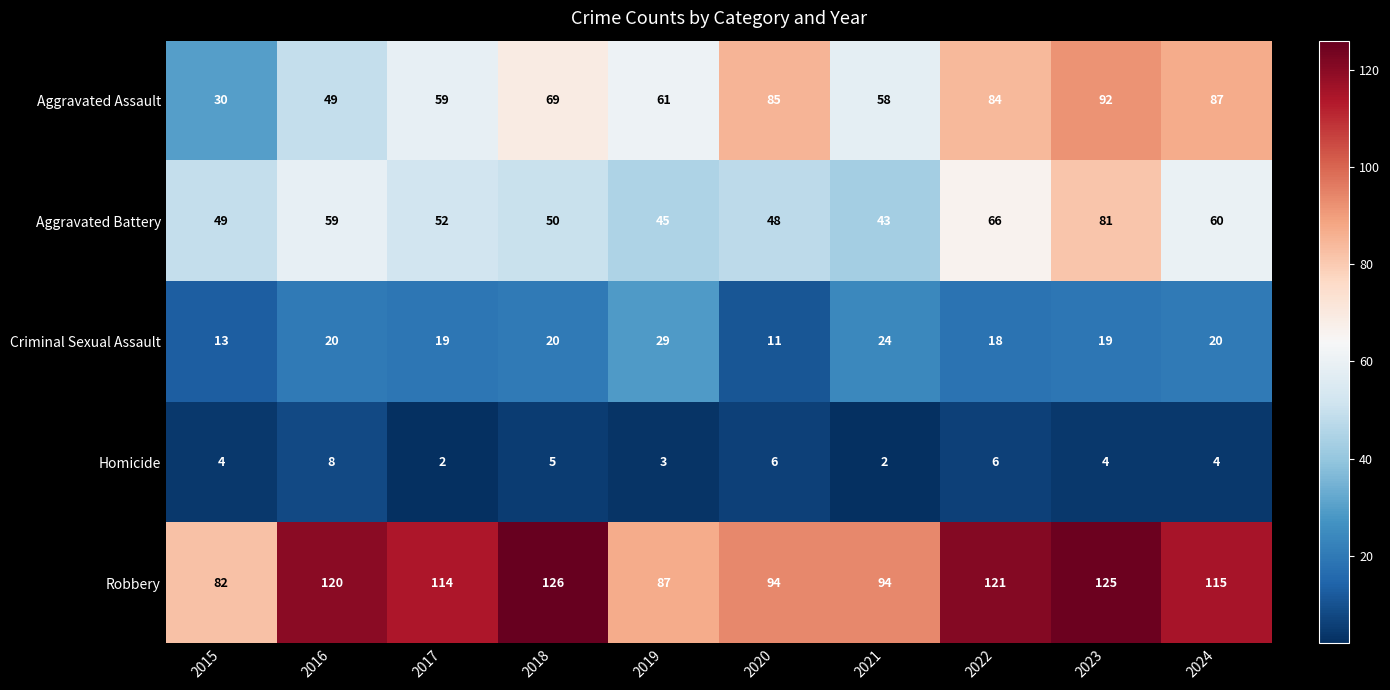

Read the Aggravated Assault value at 2019, to the nearest 10.

60